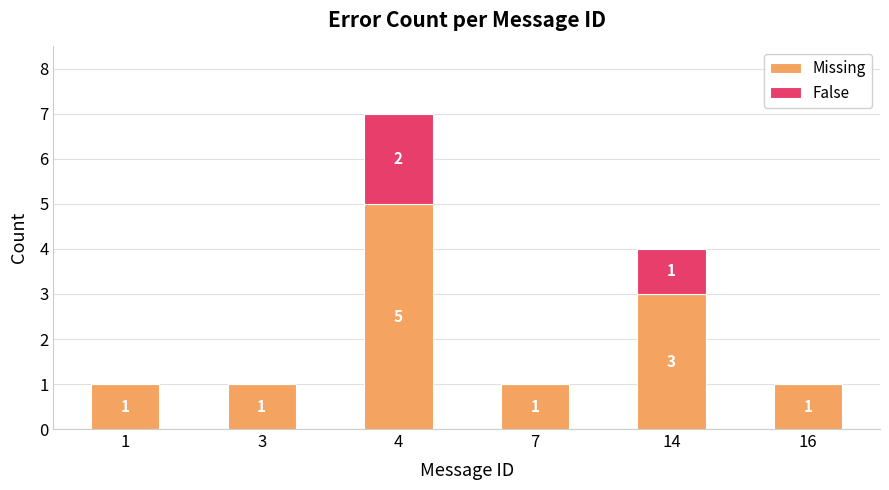

Reading left to right, list the values for the Missing series.

1=1	3=1	4=5	7=1	14=3	16=1